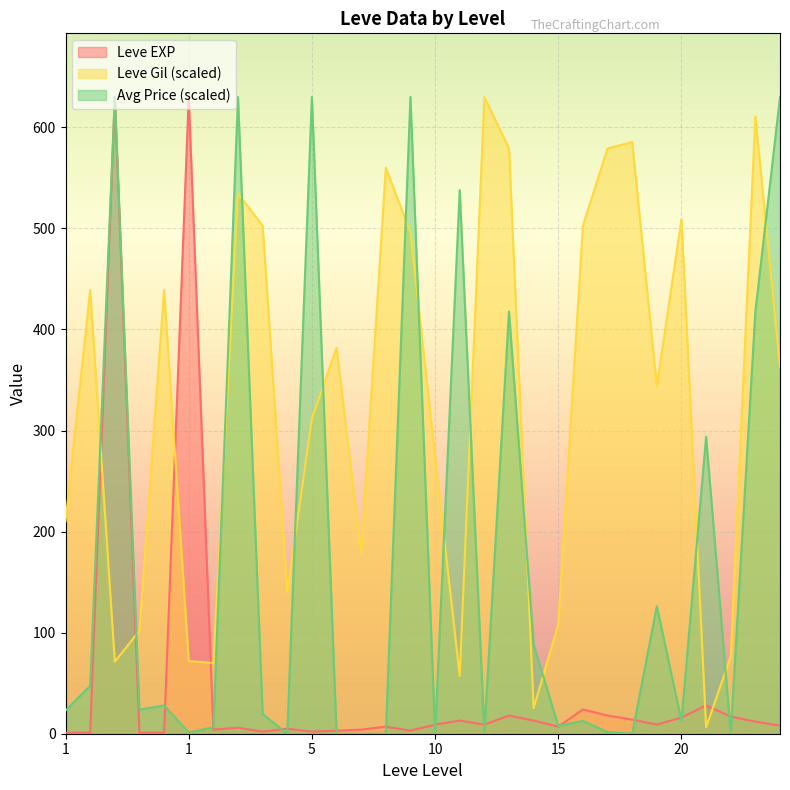

Which label corresponds to the smallest value in the chart?

1